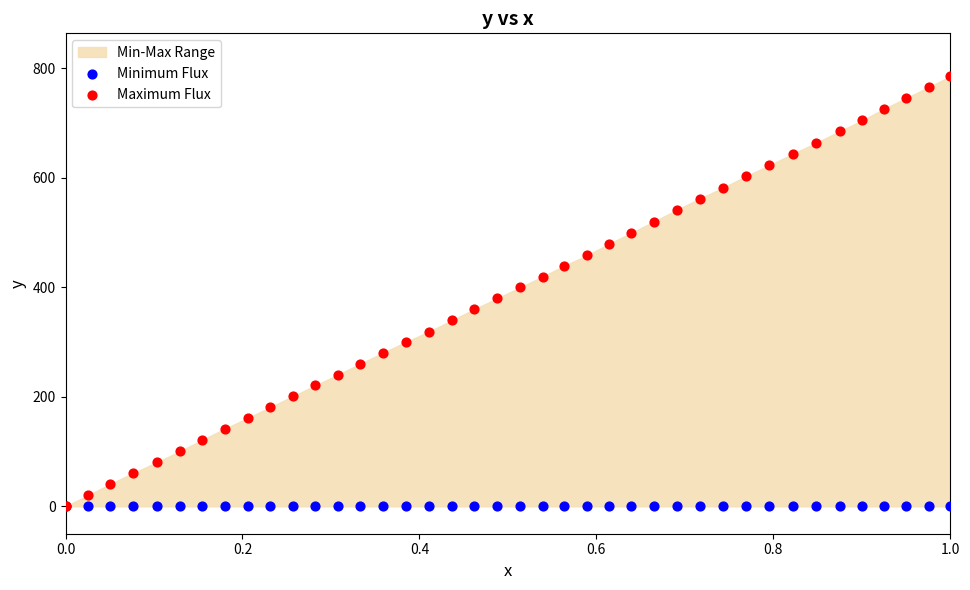

Which series reaches the minimum Y coordinate?

Minimum Flux